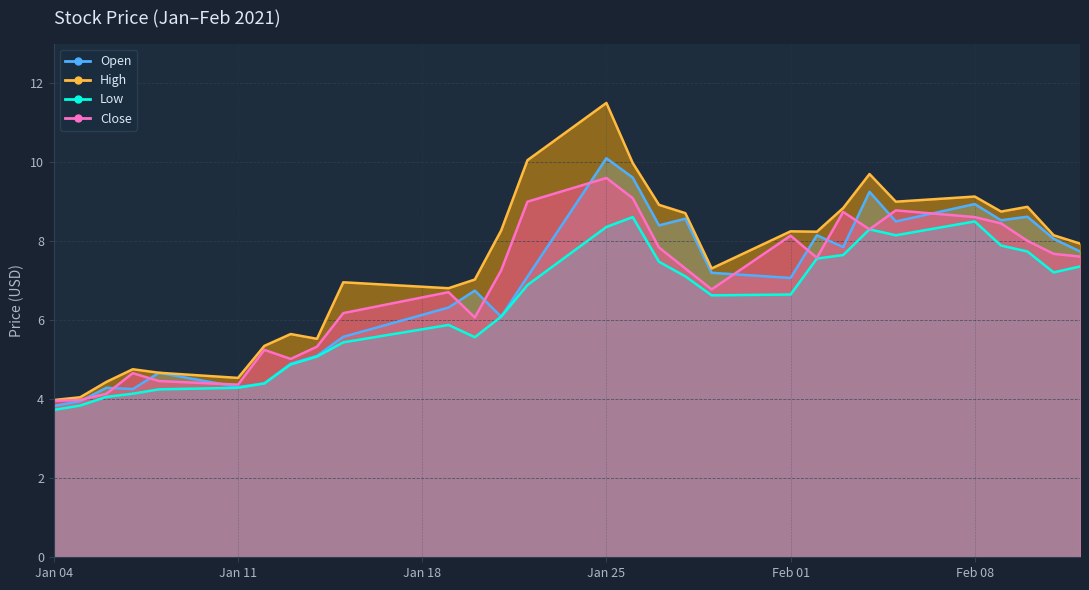

True or false: Open and Low cross at least once.

False